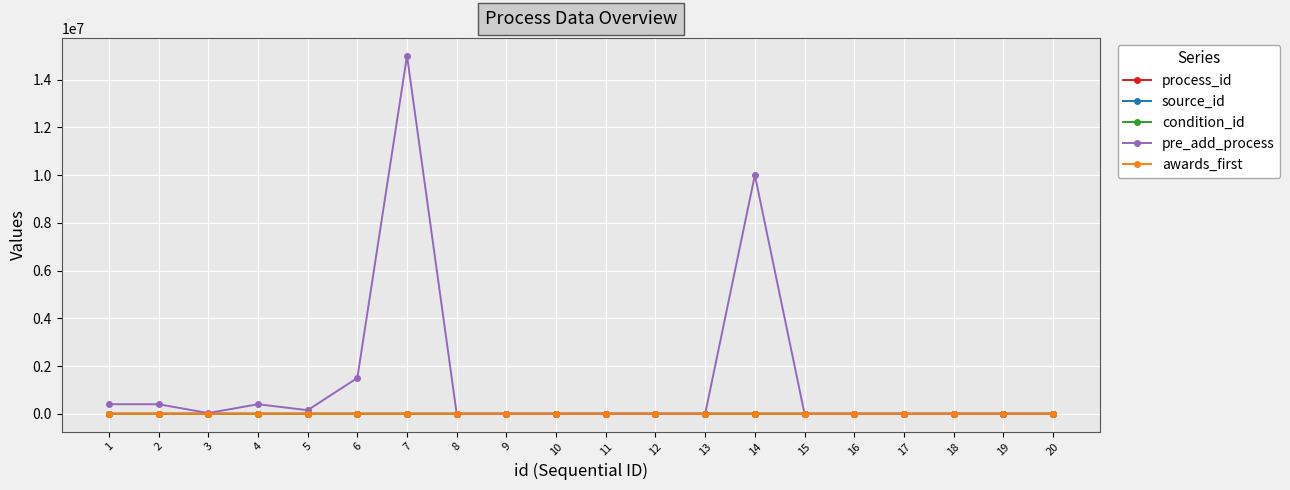

What is the difference between the highest and lowest values at 19?

117